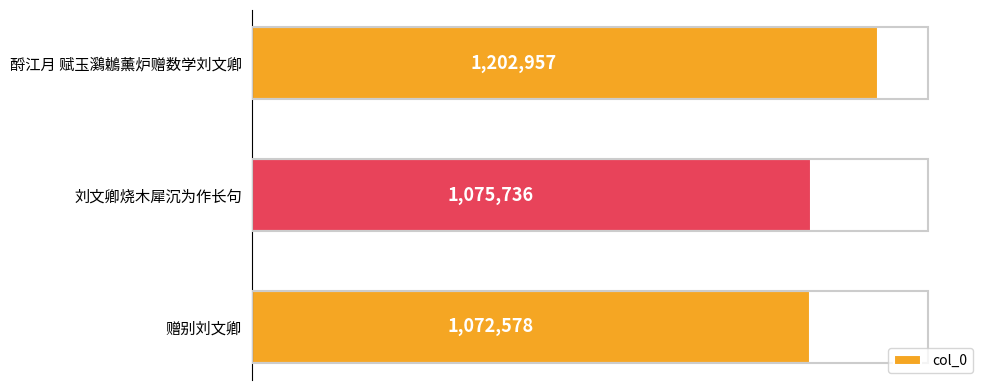

Reading bottom to top, list all the values displayed in this chart.

赠别刘文卿=1072578	刘文卿烧木犀沉为作长句=1075736	酹江月 赋玉鸂鶒薰炉赠数学刘文卿=1202957